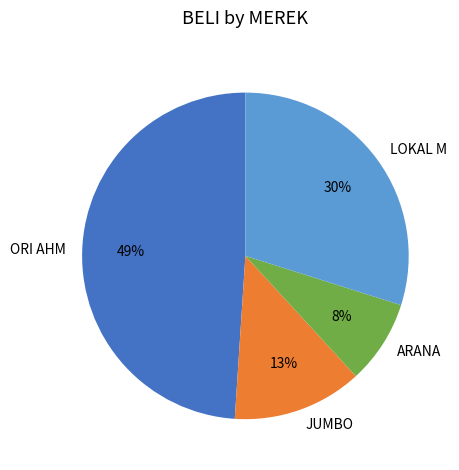

How many slices are in this pie chart?

4